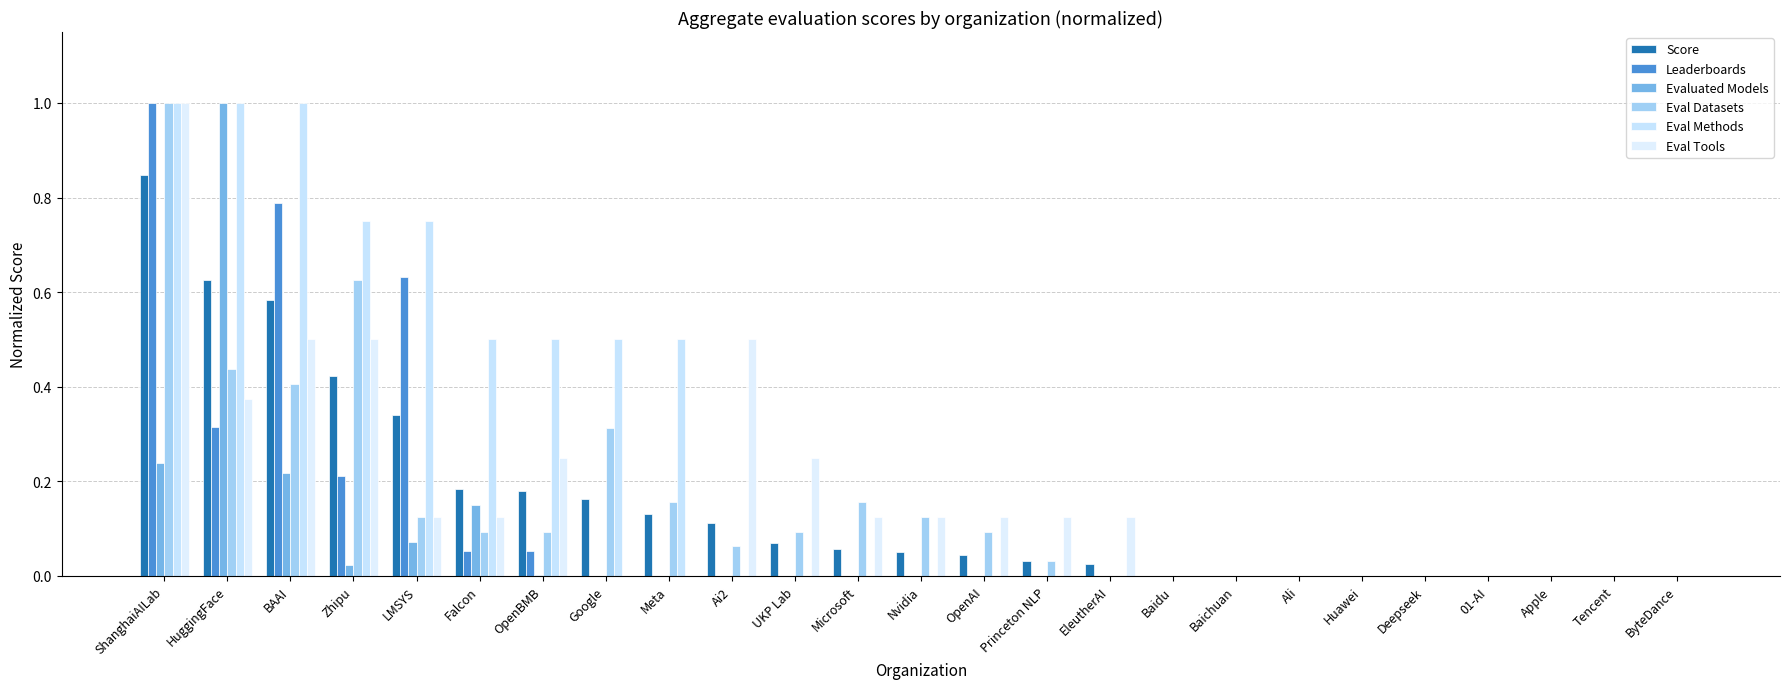

How many groups of bars are there?

25